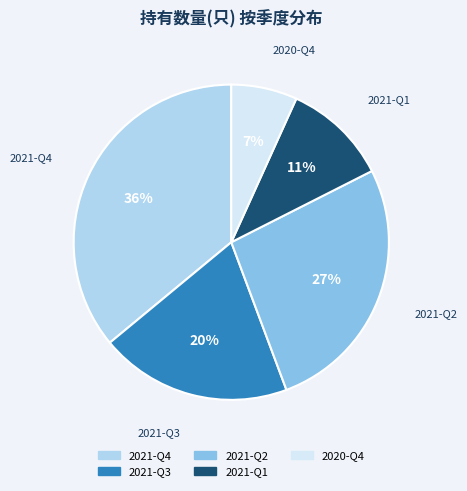

To the nearest percent, what is the difference between the 2021-Q3 and 2021-Q4 slice percentages?

16%